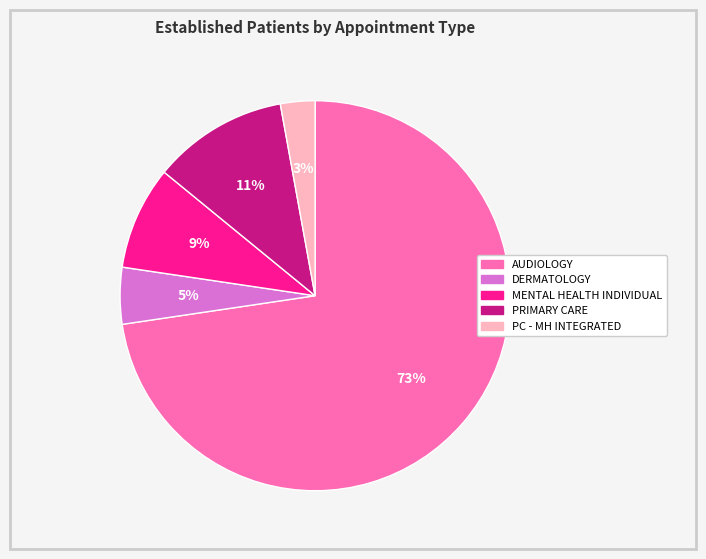

True or false: DERMATOLOGY accounts for 5% of the total.

True